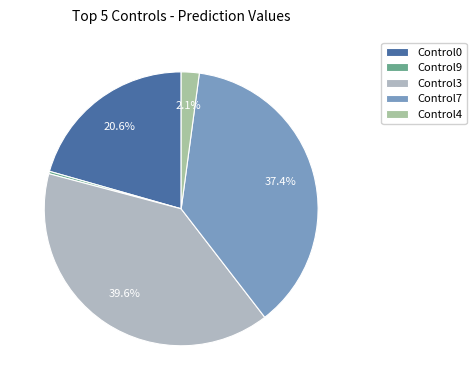

Rank the categories by value from highest to lowest.

Control3, Control7, Control0, Control4, Control9